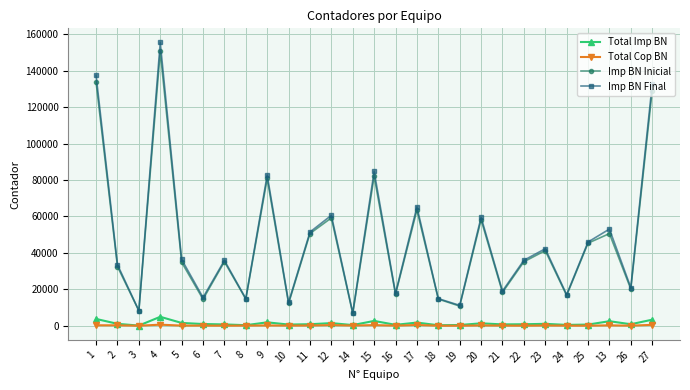

True or false: Total Imp BN and Imp BN Final intersect in this chart.

False